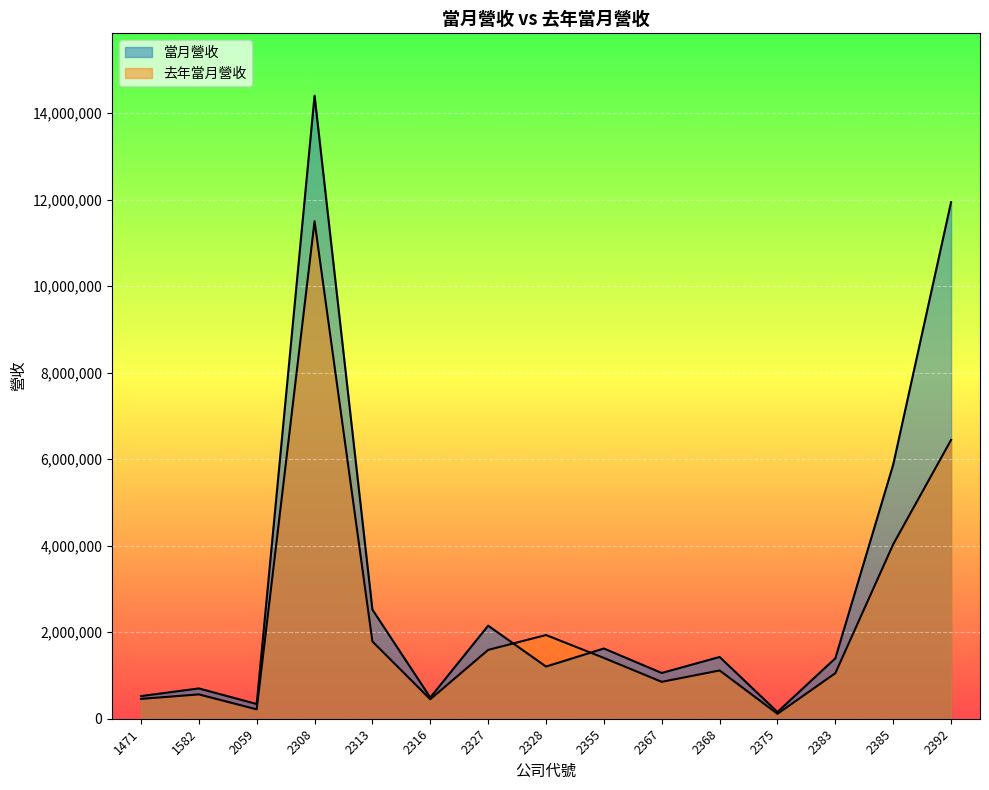

At how many categories does at least one series exceed 6995933?

2